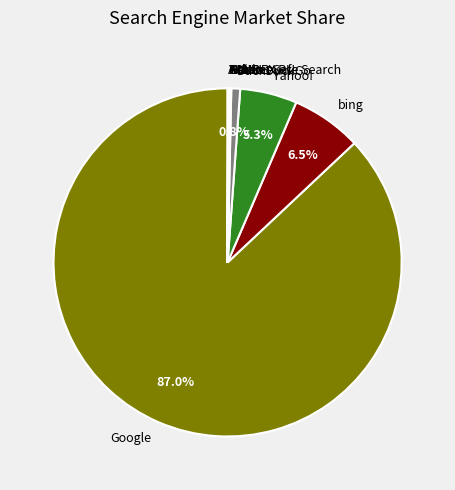

Do bing and Google together represent more than half of the pie?

Yes